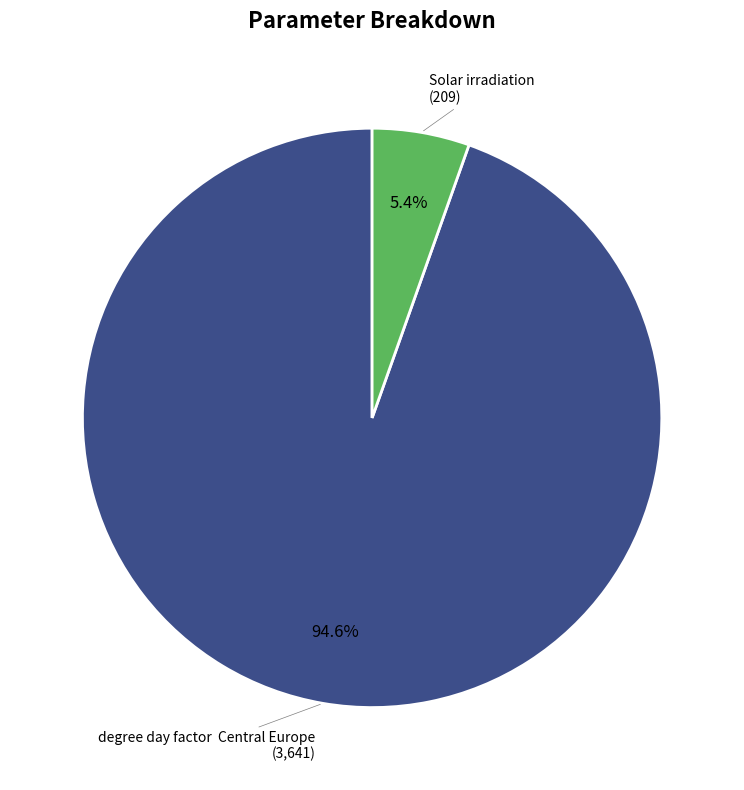

Count the number of slices in the pie.

2